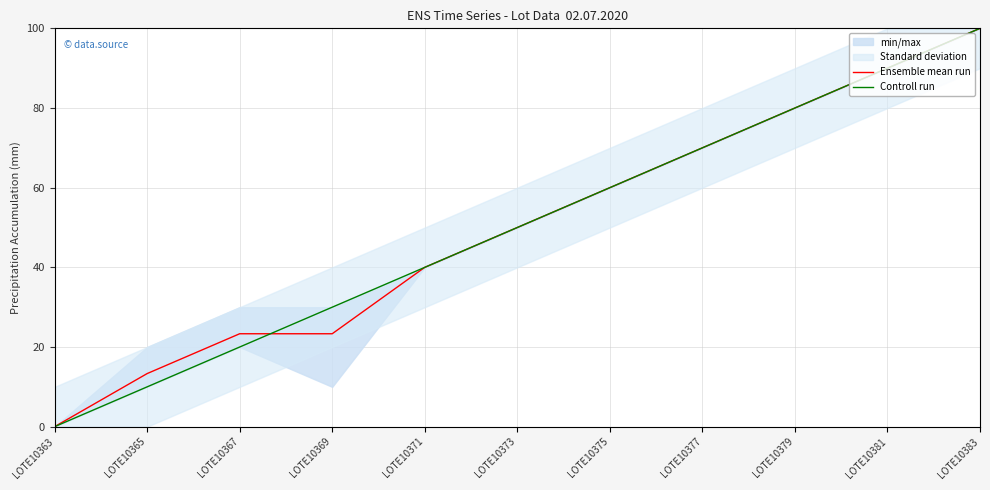

True or false: Controll run has more than 1 points higher than both neighbors.

False